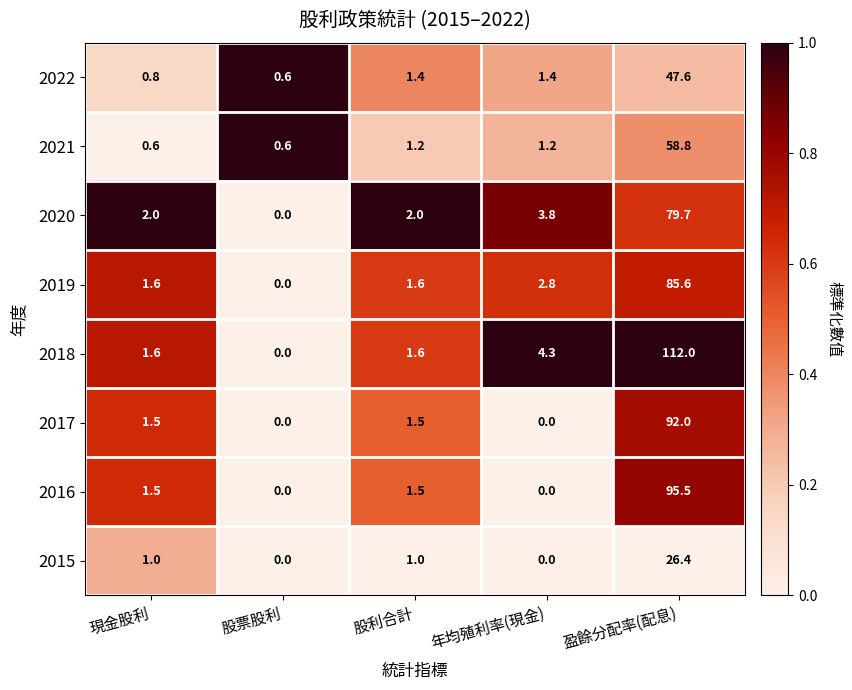

What is the difference between the second highest and second lowest values in the 2020 series?

1.8